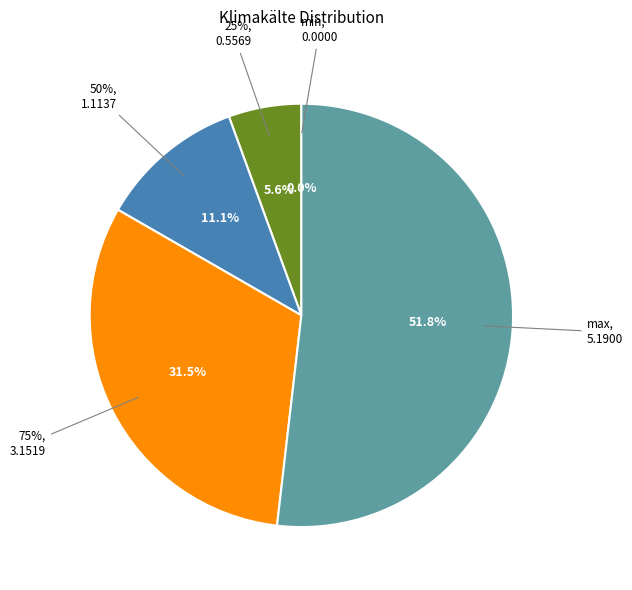

Which slice represents more than half of the pie?

max